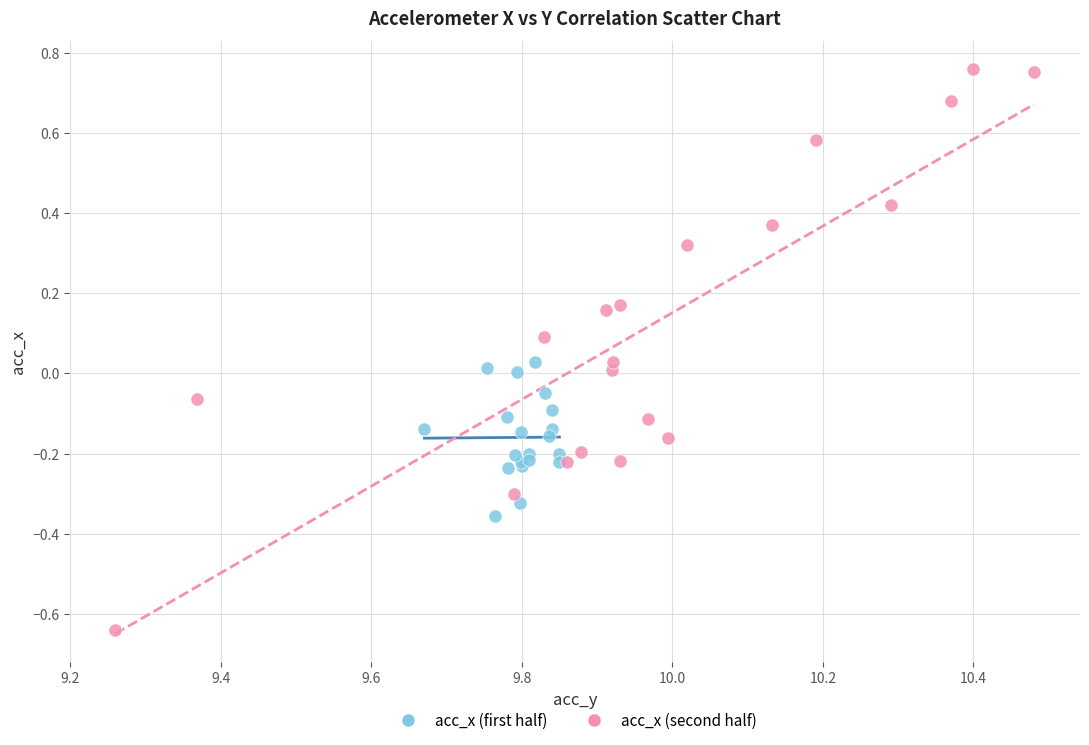

Which series reaches the minimum Y coordinate?

acc_x (second half)